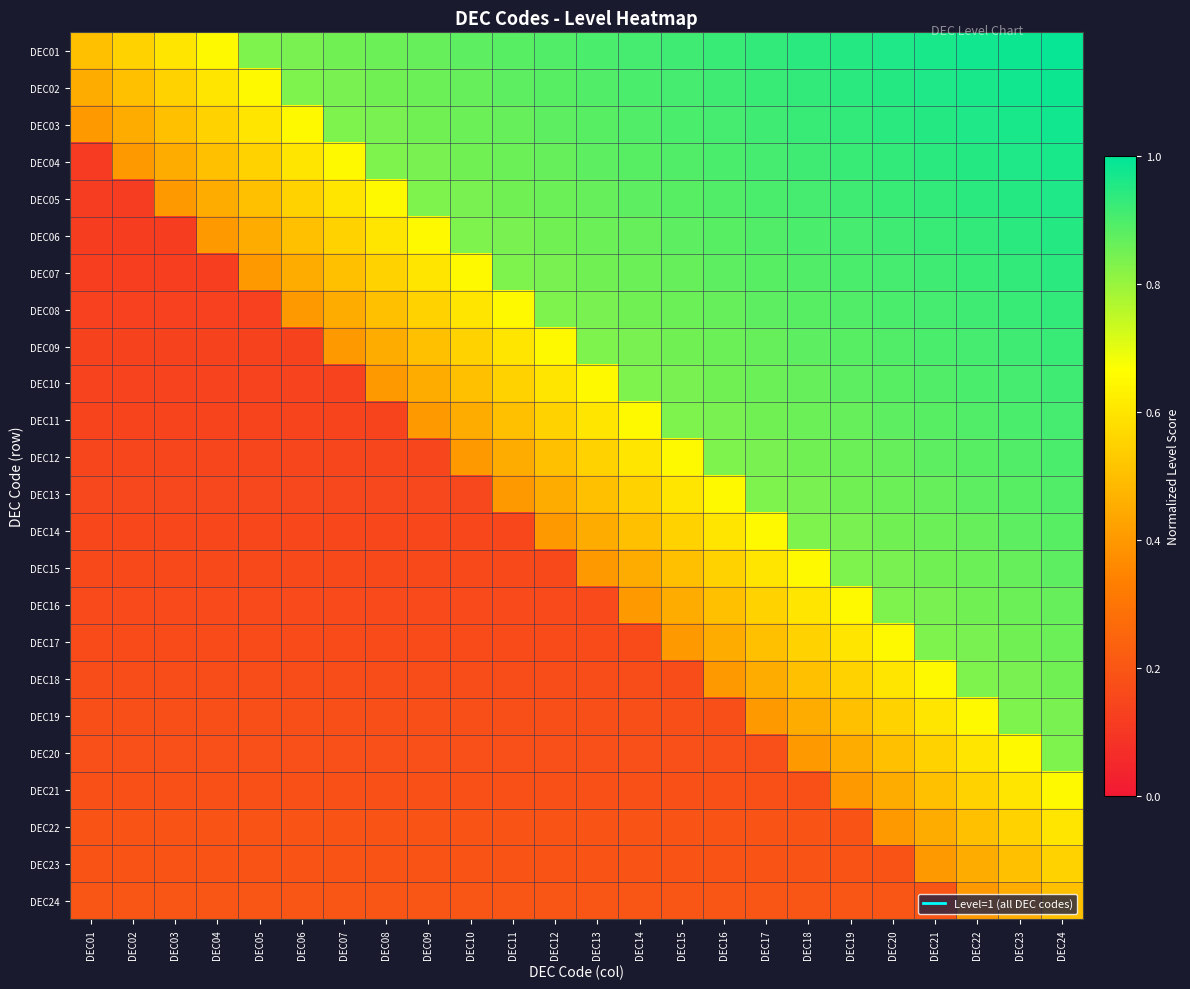

At how many categories does at least one series exceed 0?

24